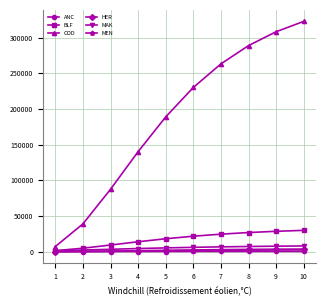

Is the value of BLF at 7 greater than the value of COD at 9?

No